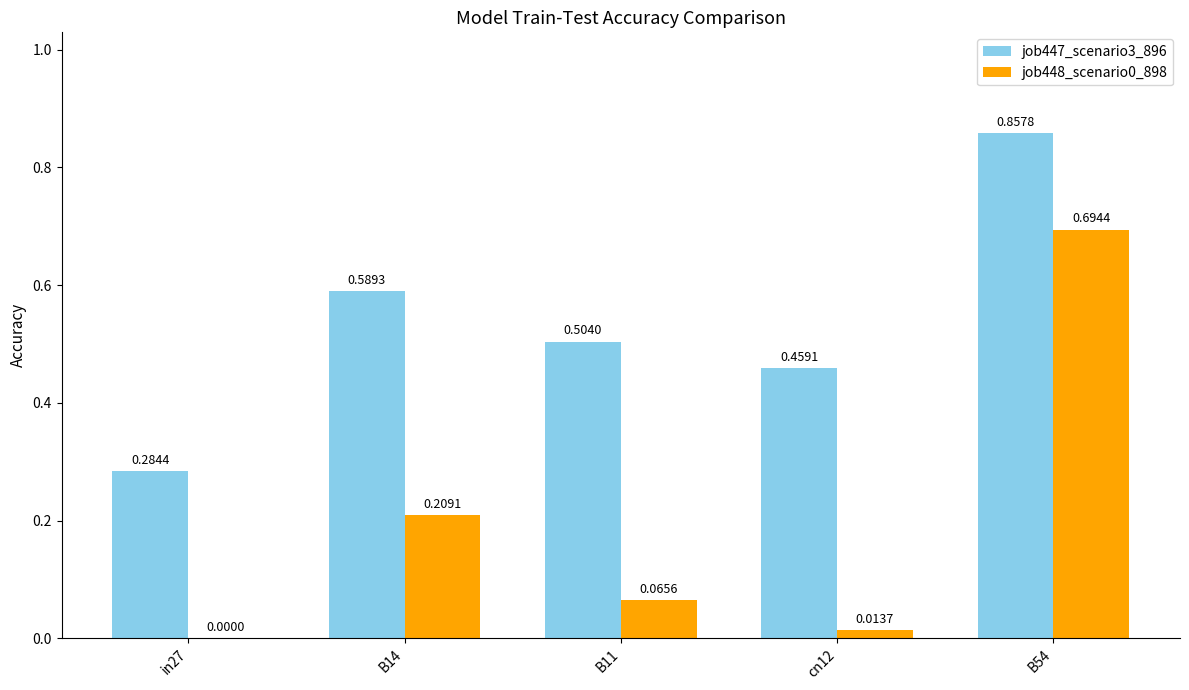

Between in27 and B14, which series saw the biggest shift?

job447_scenario3_896